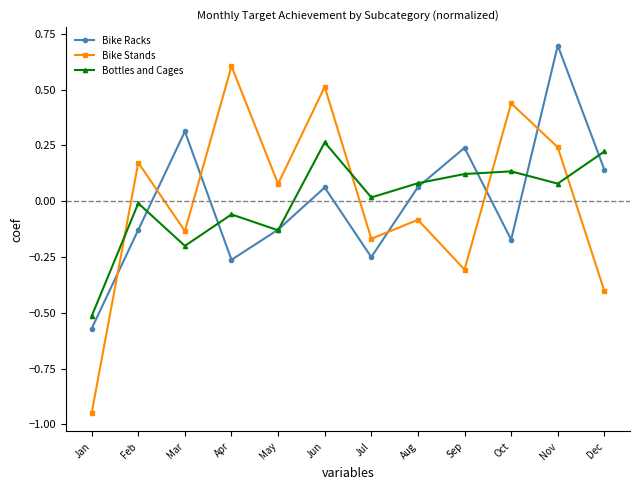

In Bike Racks, how many points are higher than both neighbors (excluding endpoints)?

4